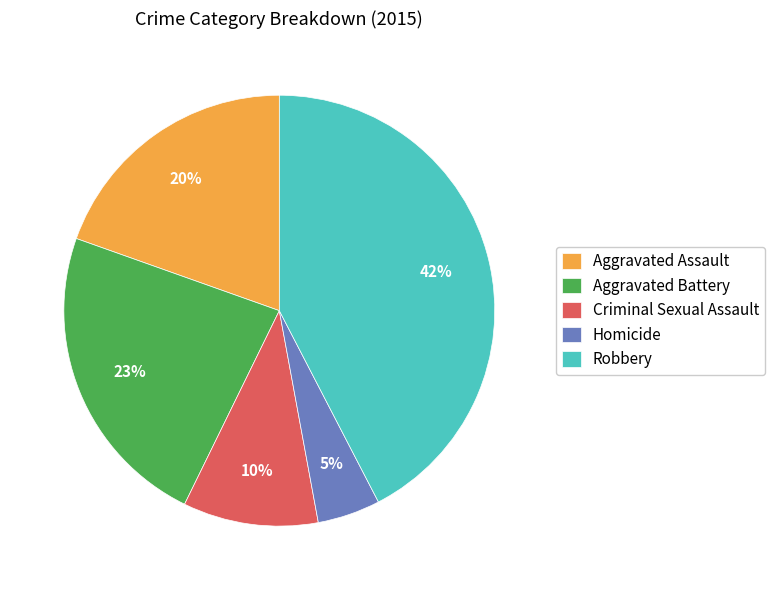

How many slices are in this pie chart?

5